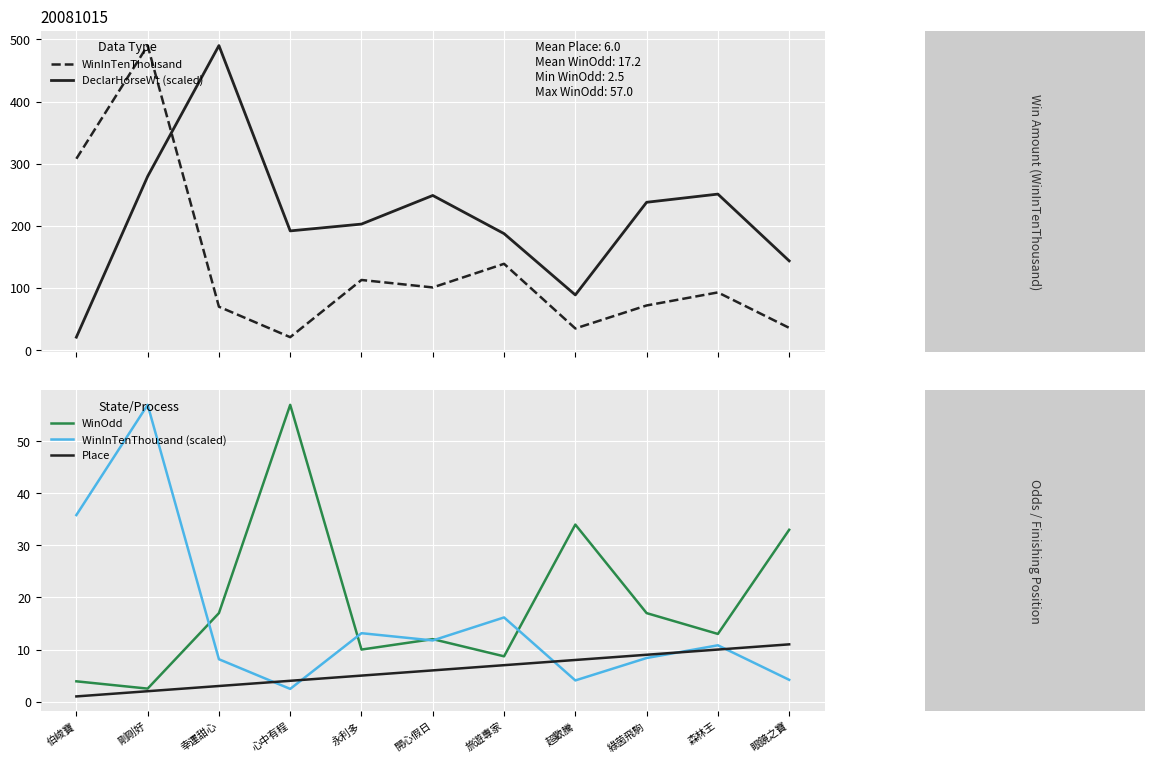

Which series has the widest spread of values?

WinInTenThousand